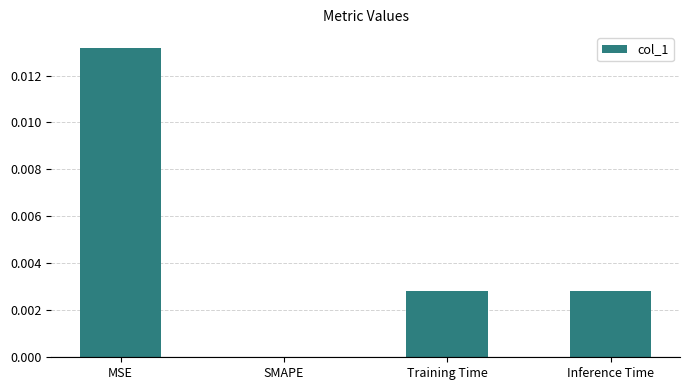

Which category has the highest value across all series?

MSE